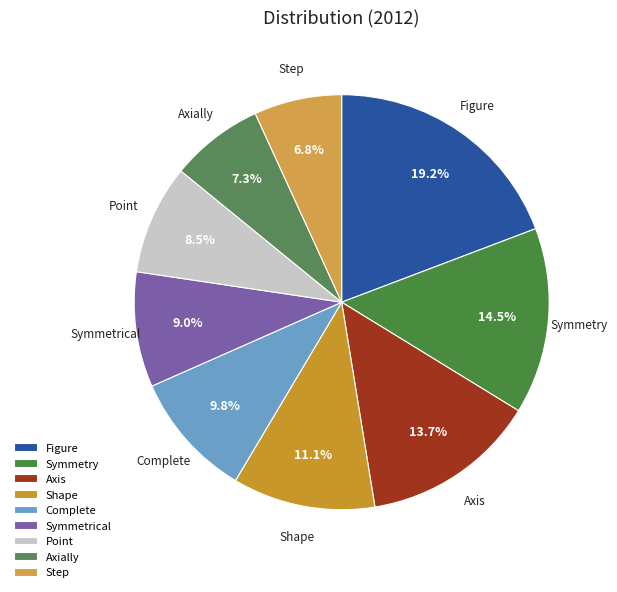

Is Symmetrical the majority of the pie?

No